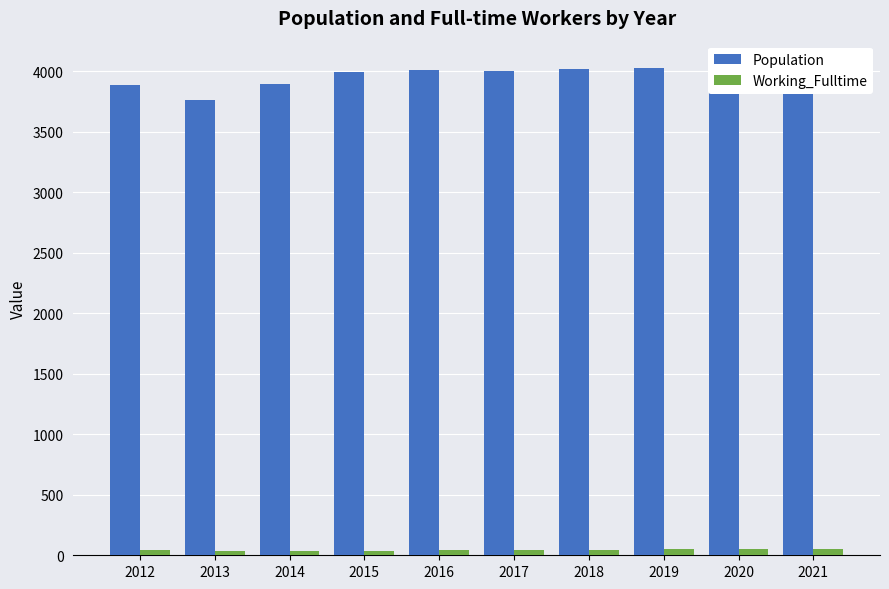

What is the difference between the second highest and second lowest values in the Working_Fulltime series?

14